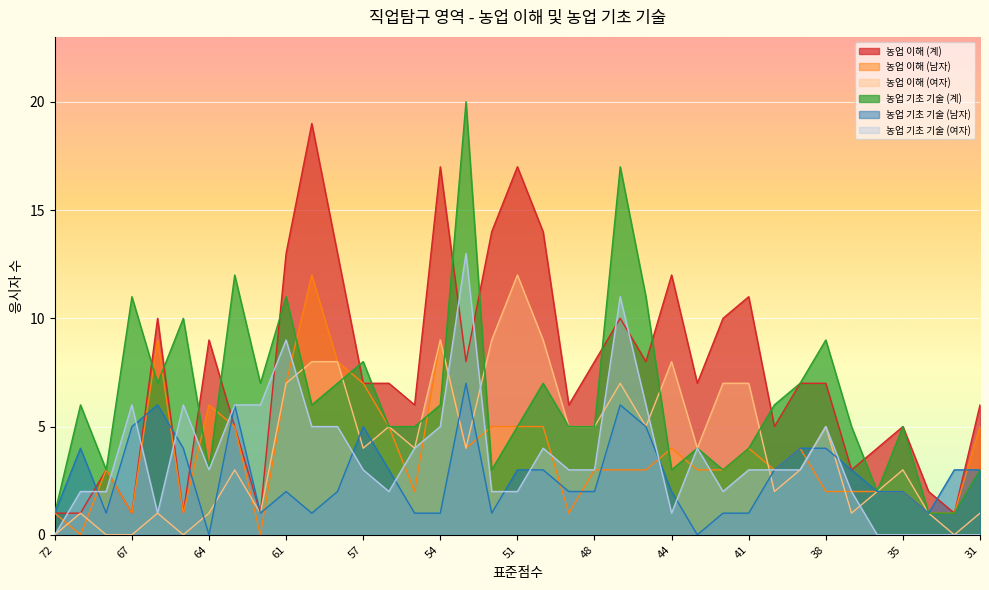

Is it true that 농업 이해 (계) equals 17 at 61?

False